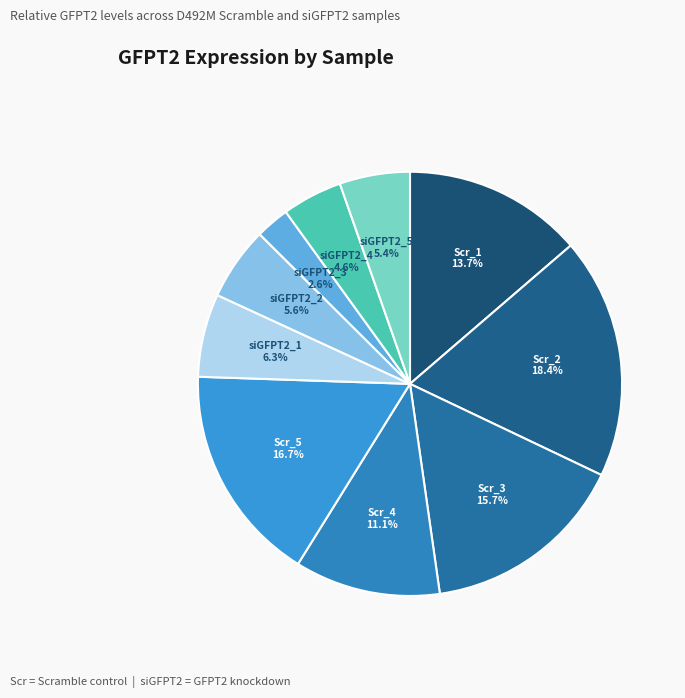

Count the number of slices in the pie.

10